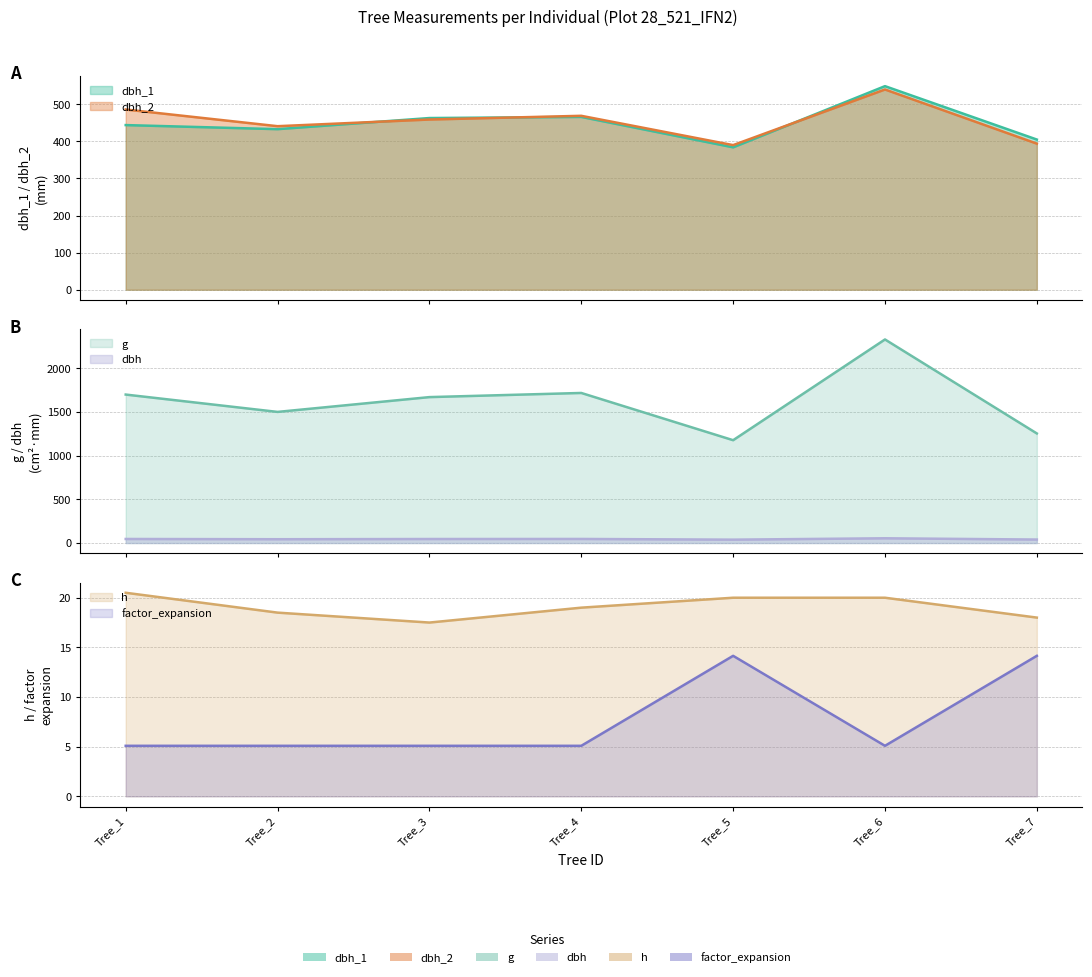

Reading left to right, transcribe all the data shown in this chart.

dbh_1: Tree_1=444.0	Tree_2=433.0	Tree_3=463.0	Tree_4=466.0	Tree_5=384.0	Tree_6=549.0	Tree_7=405.0
dbh_2: Tree_1=486.0	Tree_2=441.0	Tree_3=459.0	Tree_4=469.0	Tree_5=390.0	Tree_6=540.0	Tree_7=394.0
dbh: Tree_1=46.5	Tree_2=43.7	Tree_3=46.1	Tree_4=46.8	Tree_5=38.7	Tree_6=54.5	Tree_7=40.0
g: Tree_1=1698.2	Tree_2=1499.9	Tree_3=1669.1	Tree_4=1716.5	Tree_5=1176.3	Tree_6=2328.6	Tree_7=1253.5
h: Tree_1=20.5	Tree_2=18.5	Tree_3=17.5	Tree_4=19.0	Tree_5=20.0	Tree_6=20.0	Tree_7=18.0
factor_expansion: Tree_1=5.1	Tree_2=5.1	Tree_3=5.1	Tree_4=5.1	Tree_5=14.2	Tree_6=5.1	Tree_7=14.2